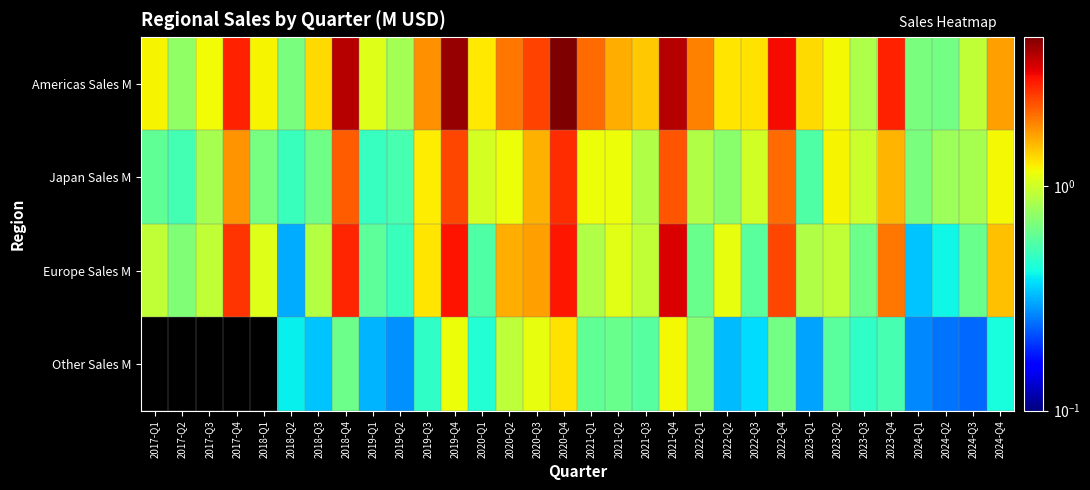

Reading left to right, what are all the values shown in this chart?

Americas Sales M: 2017-Q1=1.2	2017-Q2=0.8	2017-Q3=1.2	2017-Q4=2.8	2018-Q1=1.2	2018-Q2=0.7	2018-Q3=1.3	2018-Q4=3.8	2019-Q1=1.1	2019-Q2=0.8	2019-Q3=1.8	2019-Q4=4.2	2020-Q1=1.3	2020-Q2=2.0	2020-Q3=2.5	2020-Q4=4.6	2021-Q1=2.1	2021-Q2=1.6	2021-Q3=1.4	2021-Q4=3.8	2022-Q1=1.9	2022-Q2=1.3	2022-Q3=1.3	2022-Q4=3.1	2023-Q1=1.3	2023-Q2=1.2	2023-Q3=0.8	2023-Q4=2.8	2024-Q1=0.7	2024-Q2=0.7	2024-Q3=0.9	2024-Q4=1.7
Japan Sales M: 2017-Q1=0.6	2017-Q2=0.5	2017-Q3=0.8	2017-Q4=1.8	2018-Q1=0.7	2018-Q2=0.5	2018-Q3=0.6	2018-Q4=2.2	2019-Q1=0.5	2019-Q2=0.5	2019-Q3=1.2	2019-Q4=2.4	2020-Q1=1.0	2020-Q2=1.1	2020-Q3=1.6	2020-Q4=2.7	2021-Q1=1.2	2021-Q2=1.2	2021-Q3=0.9	2021-Q4=2.3	2022-Q1=0.9	2022-Q2=0.7	2022-Q3=1.0	2022-Q4=2.1	2023-Q1=0.6	2023-Q2=1.2	2023-Q3=1.0	2023-Q4=1.6	2024-Q1=0.7	2024-Q2=0.8	2024-Q3=0.8	2024-Q4=1.2
Europe Sales M: 2017-Q1=0.9	2017-Q2=0.7	2017-Q3=0.9	2017-Q4=2.6	2018-Q1=1.1	2018-Q2=0.3	2018-Q3=0.9	2018-Q4=2.8	2019-Q1=0.6	2019-Q2=0.5	2019-Q3=1.3	2019-Q4=3.0	2020-Q1=0.6	2020-Q2=1.6	2020-Q3=1.7	2020-Q4=3.0	2021-Q1=0.9	2021-Q2=1.1	2021-Q3=0.9	2021-Q4=3.4	2022-Q1=0.6	2022-Q2=1.1	2022-Q3=0.6	2022-Q4=2.4	2023-Q1=0.9	2023-Q2=0.9	2023-Q3=0.6	2023-Q4=2.0	2024-Q1=0.3	2024-Q2=0.4	2024-Q3=0.6	2024-Q4=1.5
Other Sales M: 2017-Q1=0.0	2017-Q2=0.0	2017-Q3=0.0	2017-Q4=0.0	2018-Q1=0.0	2018-Q2=0.4	2018-Q3=0.3	2018-Q4=0.6	2019-Q1=0.3	2019-Q2=0.3	2019-Q3=0.5	2019-Q4=1.2	2020-Q1=0.5	2020-Q2=0.9	2020-Q3=1.1	2020-Q4=1.3	2021-Q1=0.6	2021-Q2=0.6	2021-Q3=0.6	2021-Q4=1.2	2022-Q1=0.7	2022-Q2=0.3	2022-Q3=0.4	2022-Q4=0.7	2023-Q1=0.3	2023-Q2=0.6	2023-Q3=0.5	2023-Q4=0.5	2024-Q1=0.3	2024-Q2=0.2	2024-Q3=0.2	2024-Q4=0.4